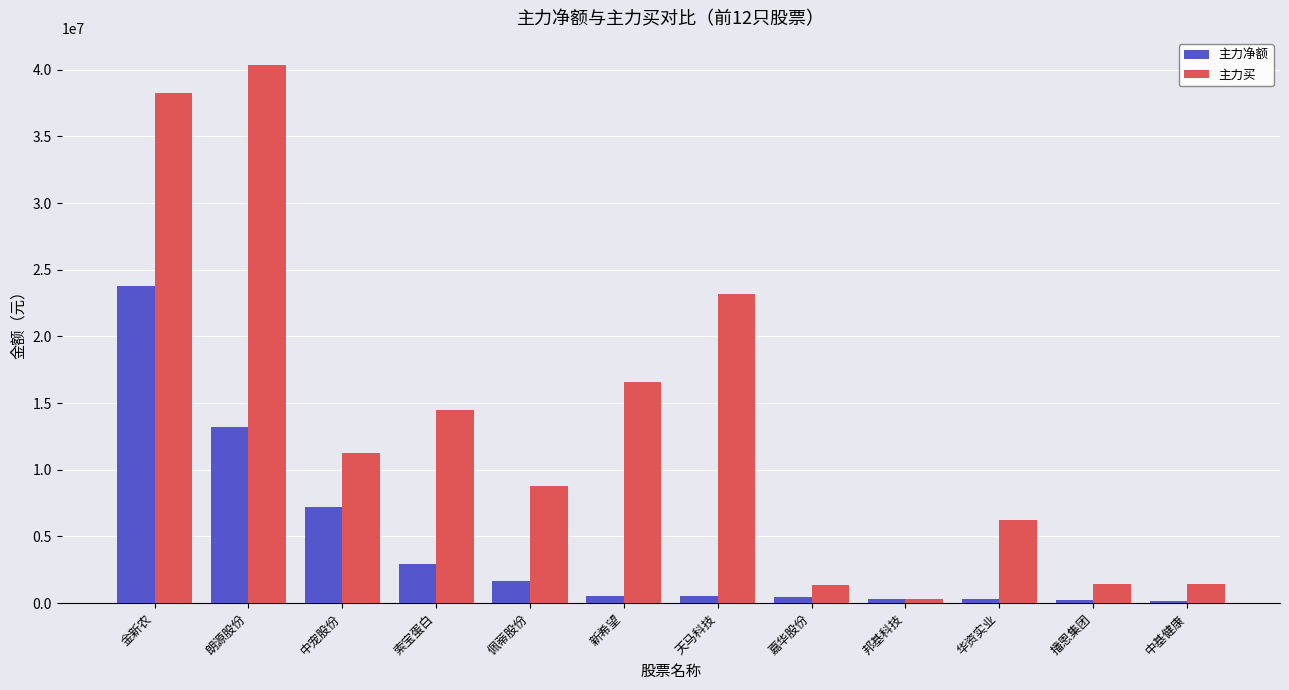

At which category does the chart reach its peak across all series?

朗源股份